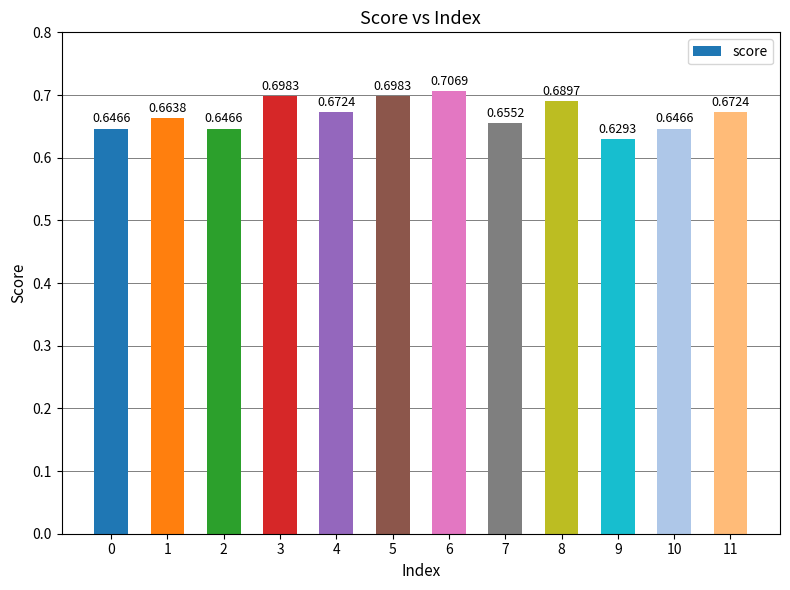

Are the bars grouped side by side (vs. stacked)?

No